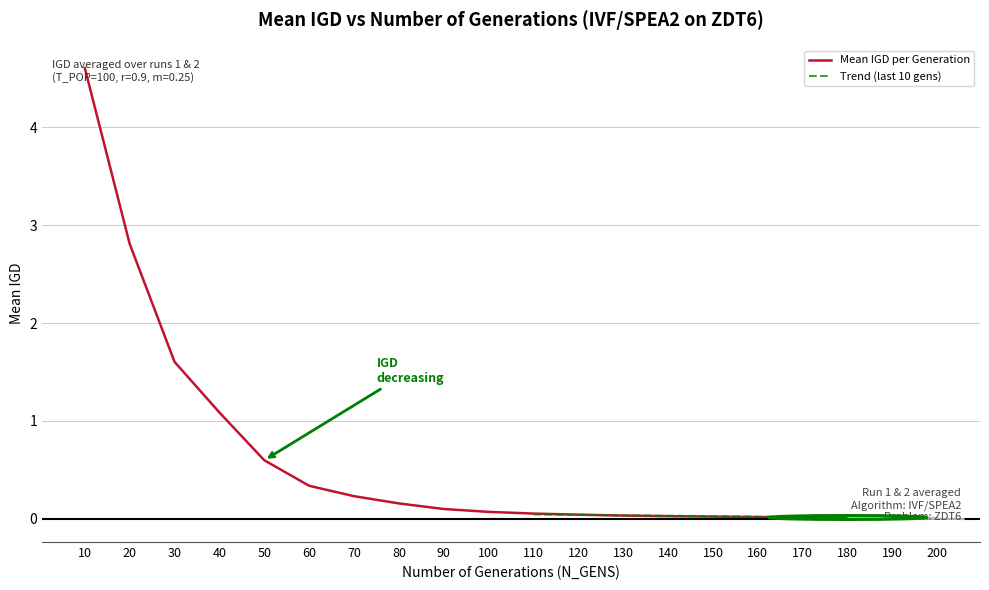

Which has a higher value, 60 or 20?

20